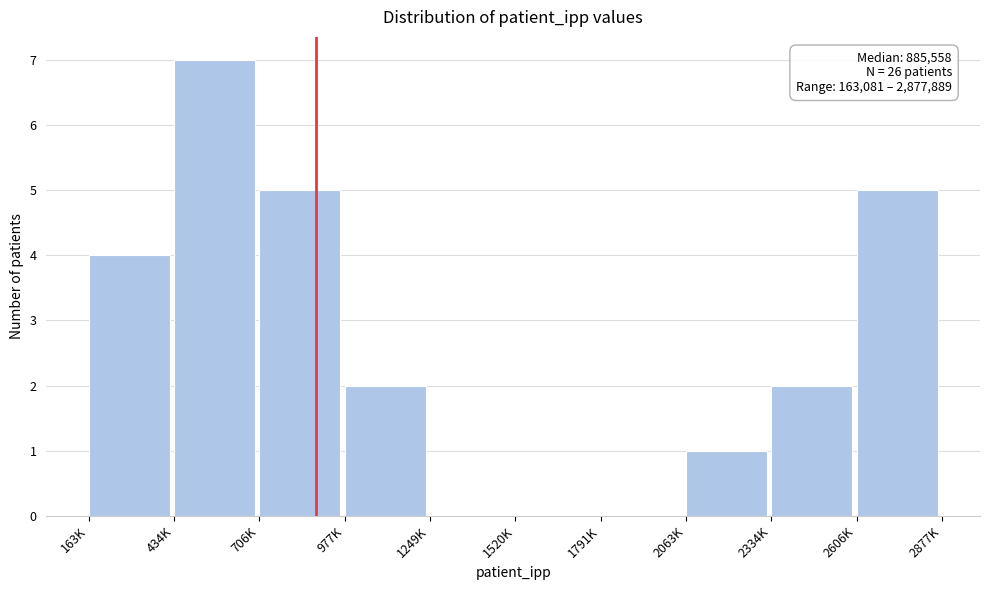

Reading left to right, what are all the values shown in this chart?

163K=4	434K=7	706K=5	977K=2	1249K=0	1520K=0	1791K=0	2063K=1	2334K=2	2606K=5